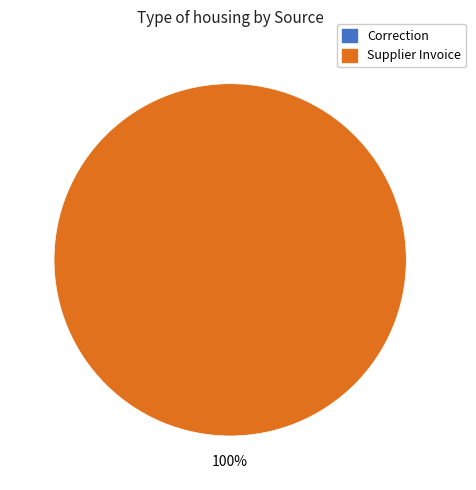

To the nearest percent, what is the difference between the Supplier Invoice and Correction slice percentages?

100%